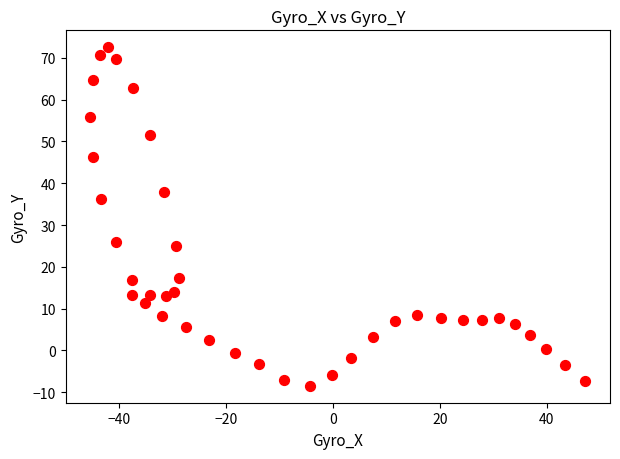

What is the range of Y values (max minus min)?

80.9